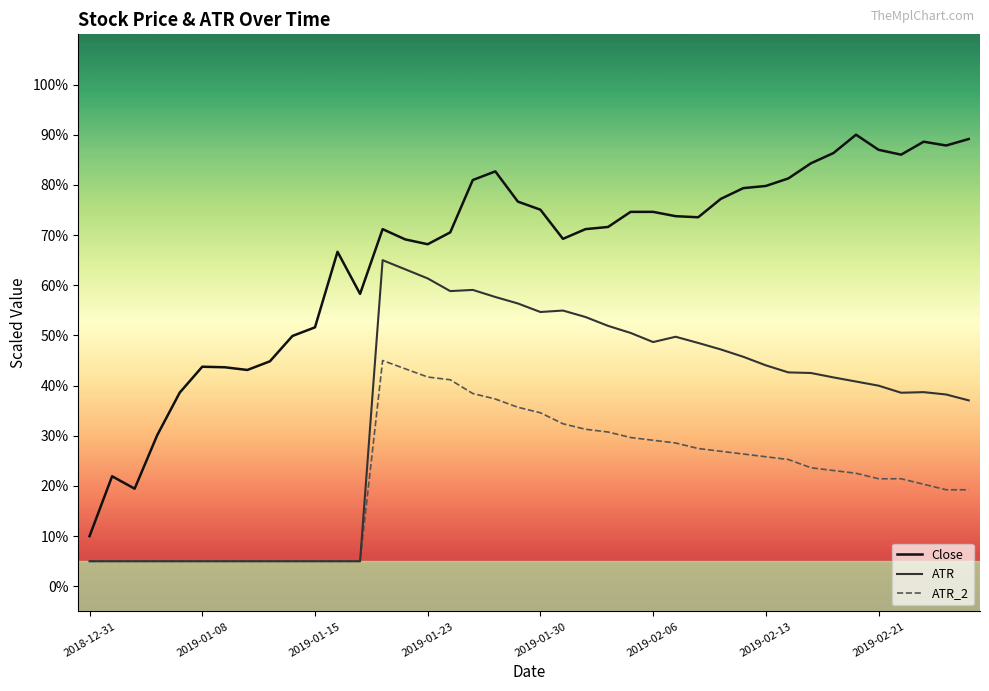

What is the highest value of the ATR_2 series?

45.0